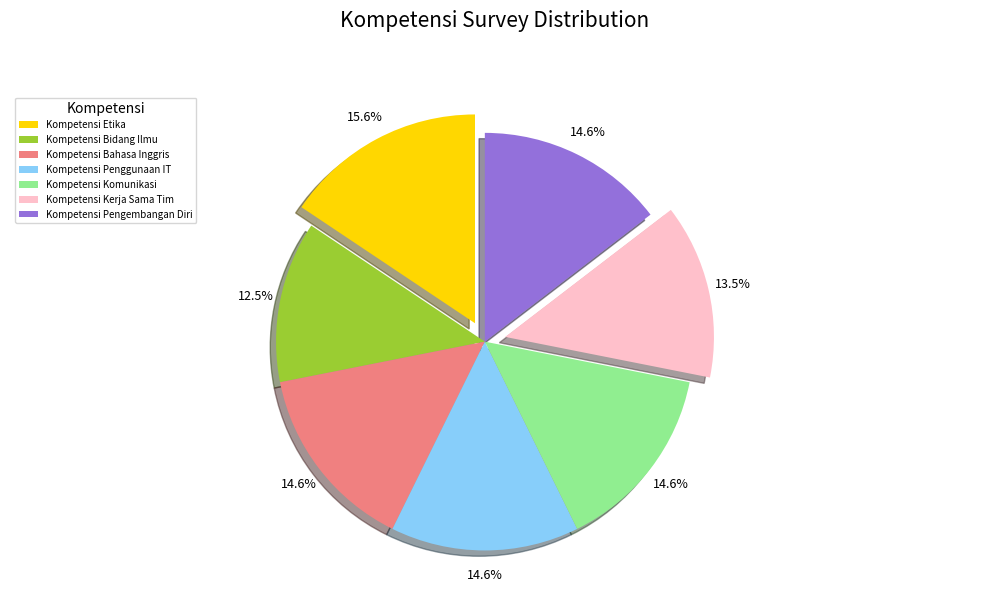

Does Kompetensi Pengembangan Diri account for over 50% of the chart?

No